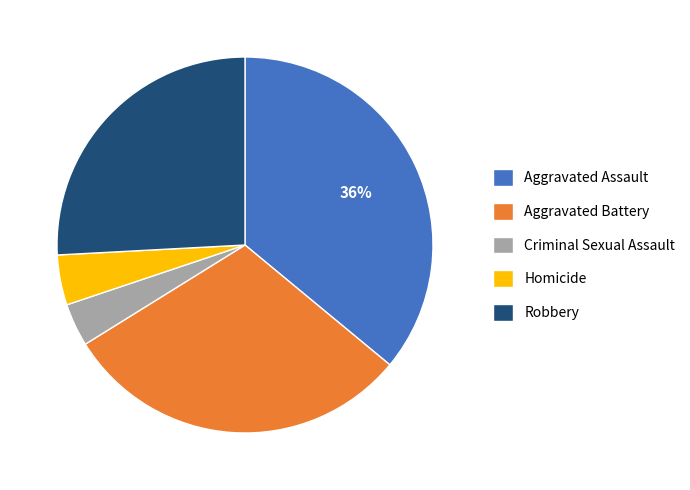

How many slices are in this pie chart?

5